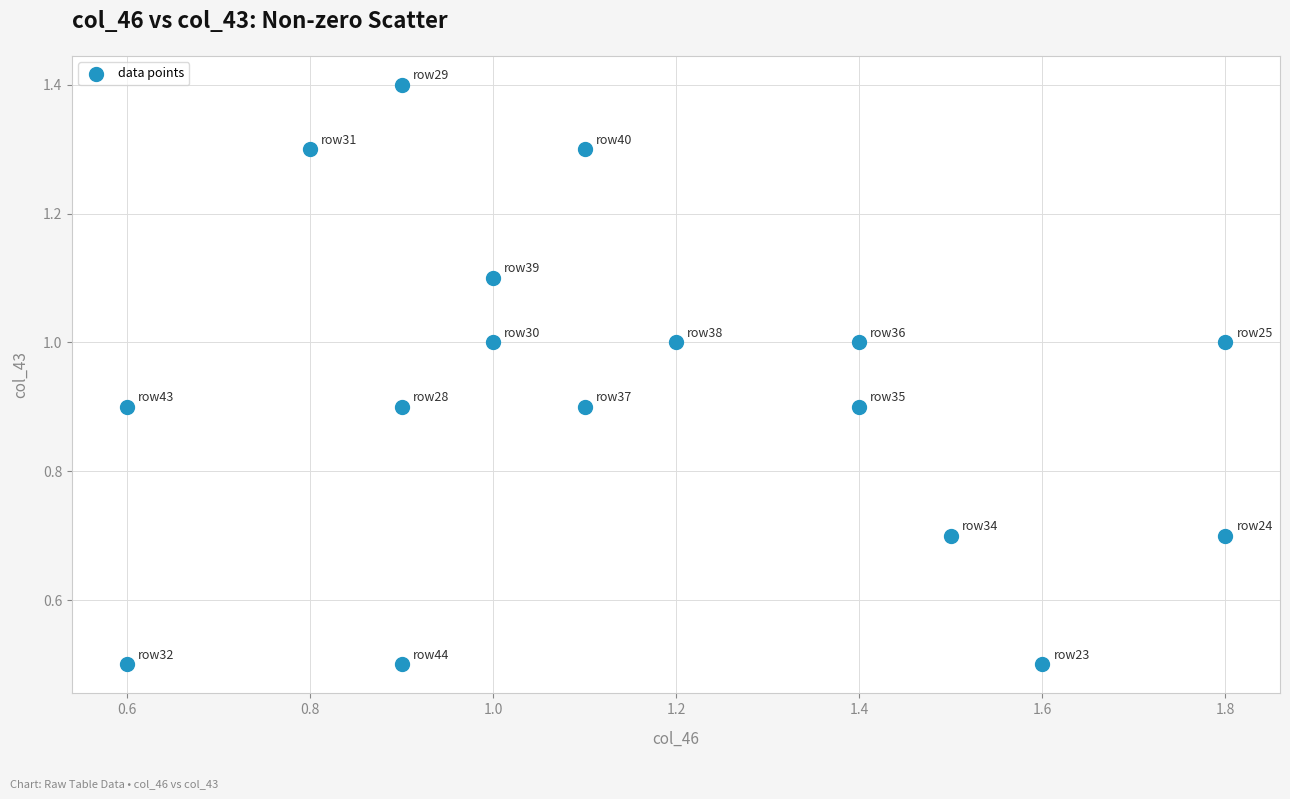

What is the range of Y values (max minus min)?

0.9